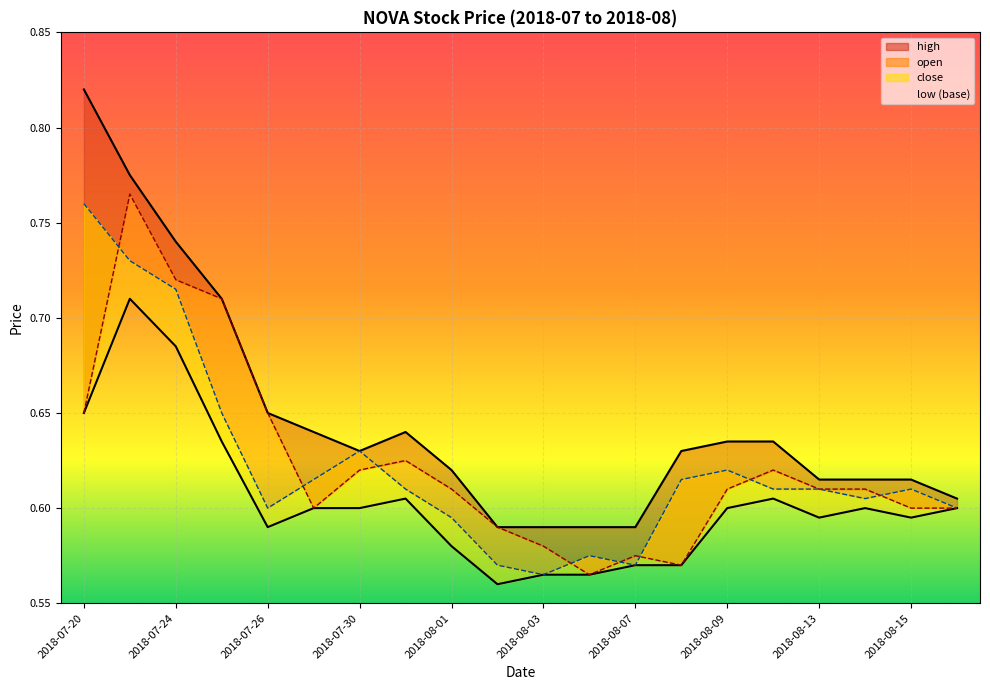

What is the difference between the second highest and second lowest values in the high series?

0.2